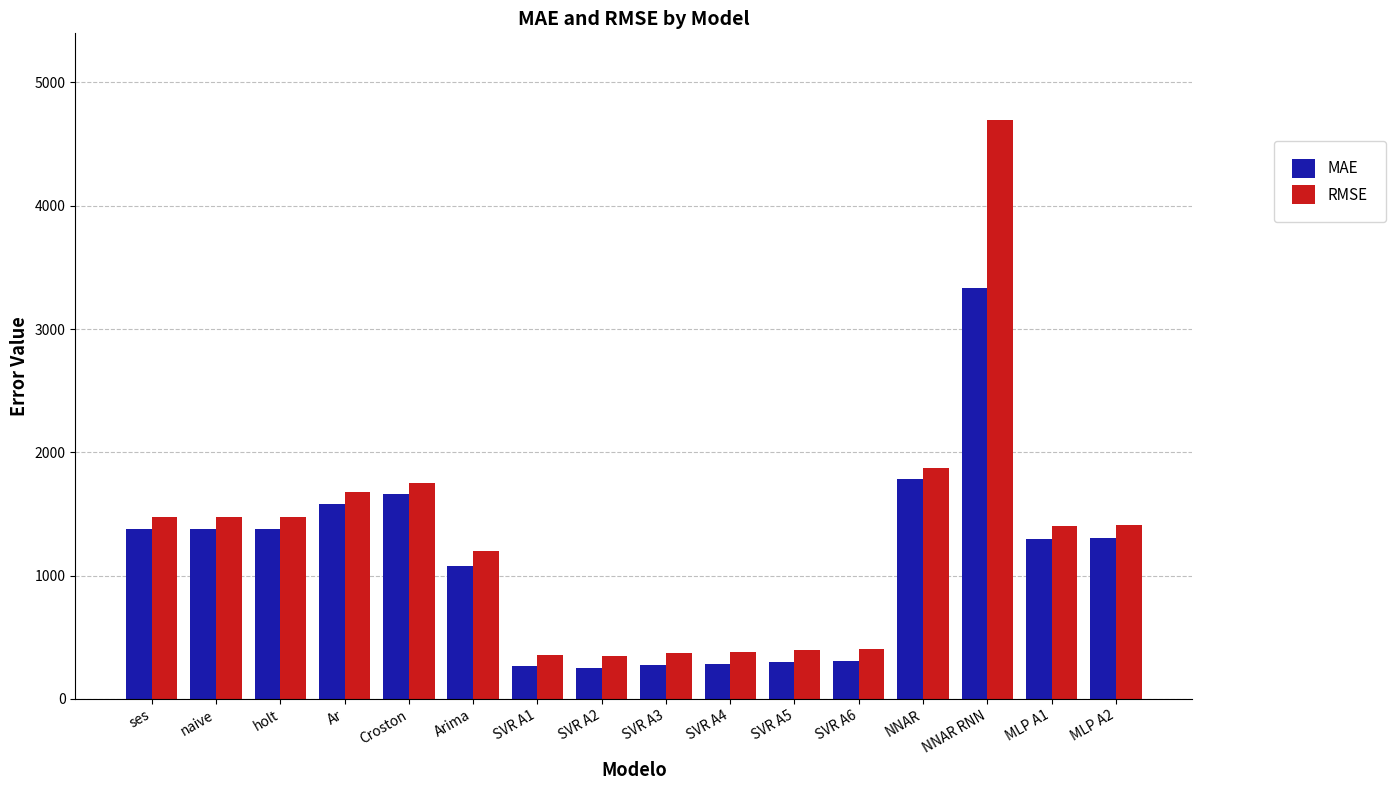

What is the sum of the MAE values at SVR A6 and SVR A3?

580.1